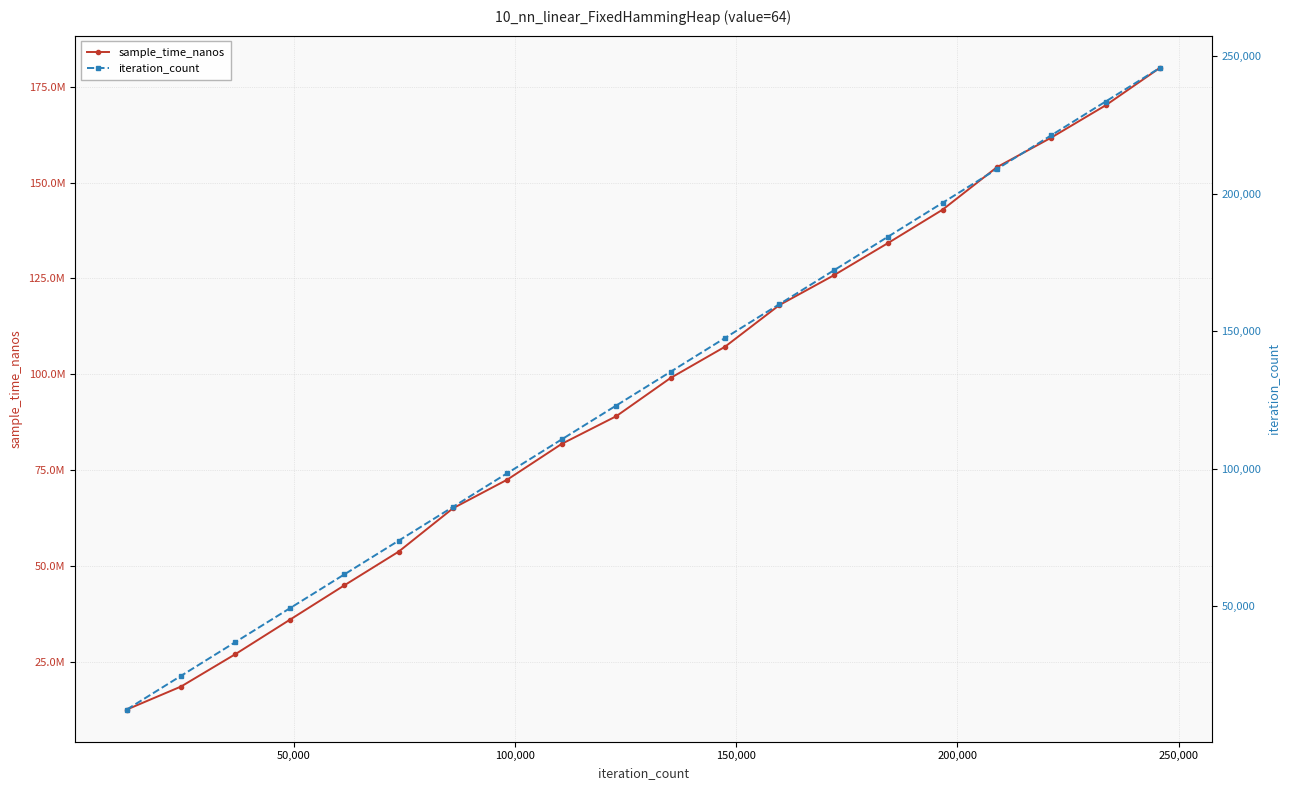

What are all the series names shown in the legend?

sample_time_nanos, iteration_count